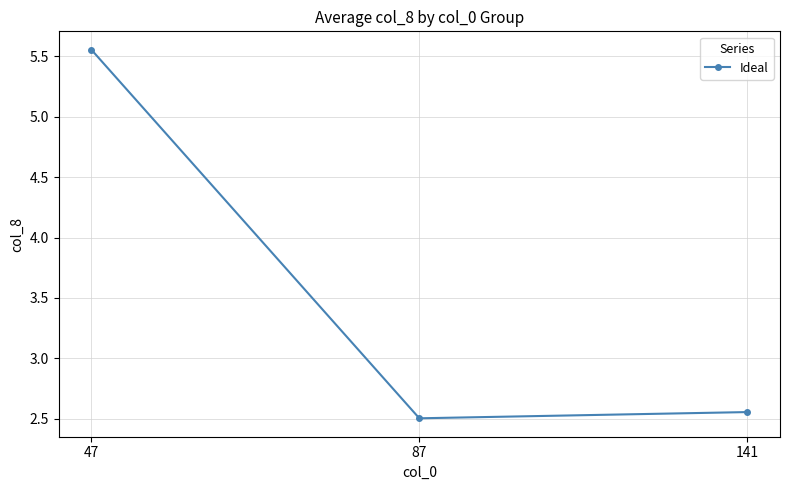

What is the value of the 2nd point from the left?

2.5